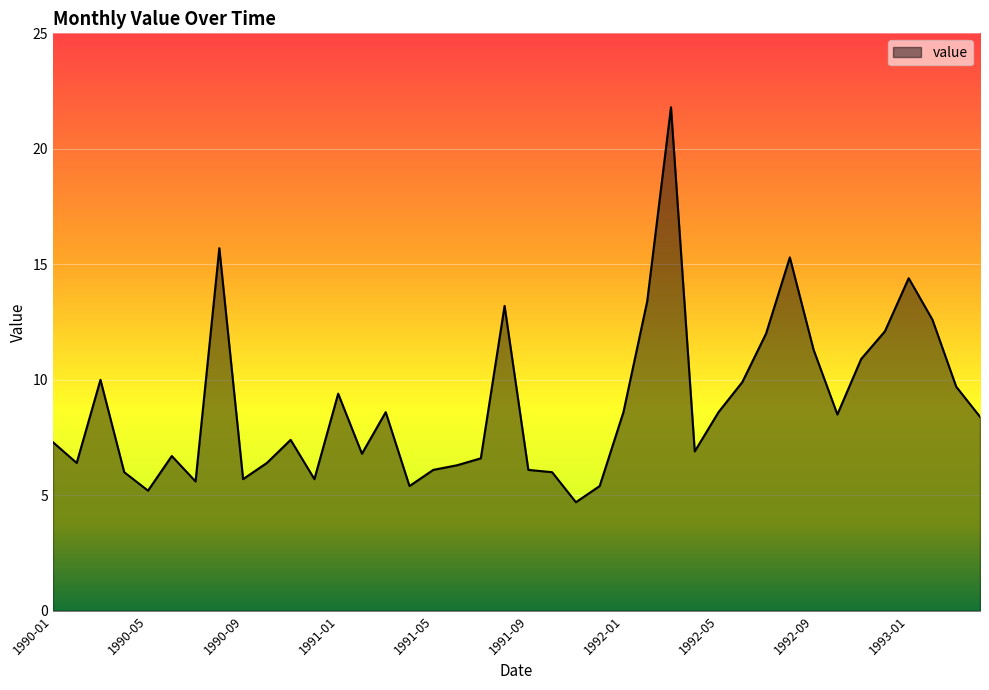

What is the smallest value displayed?

4.7